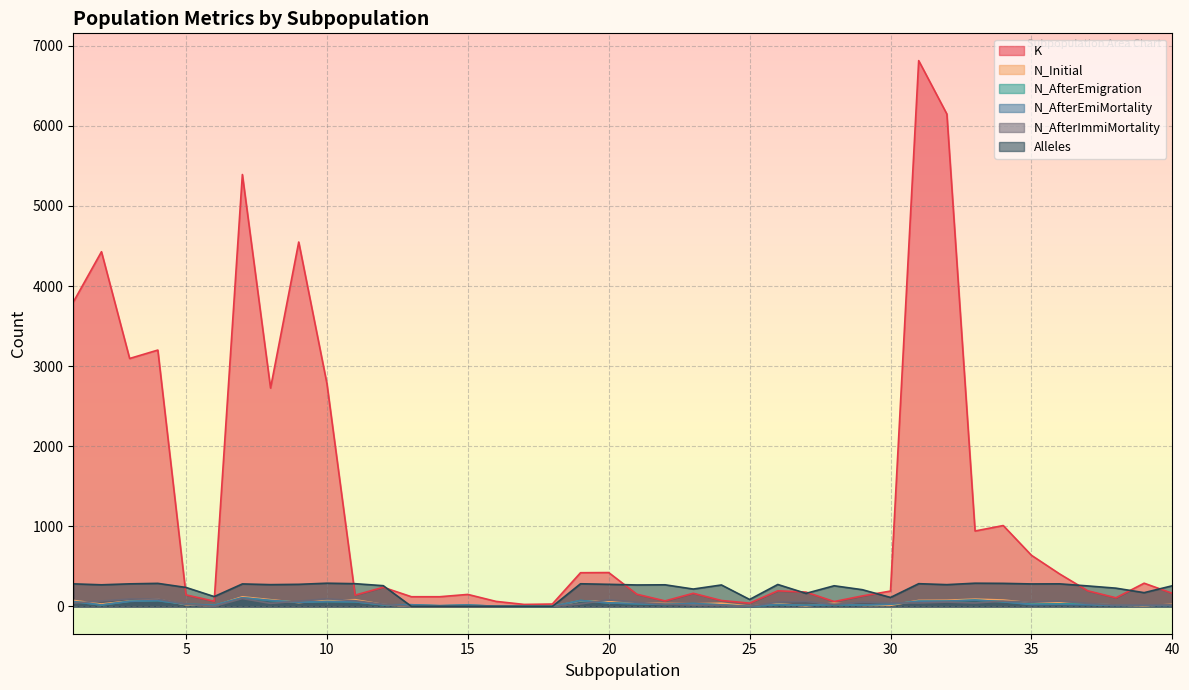

Which category has the highest value in the N_Initial series?

7